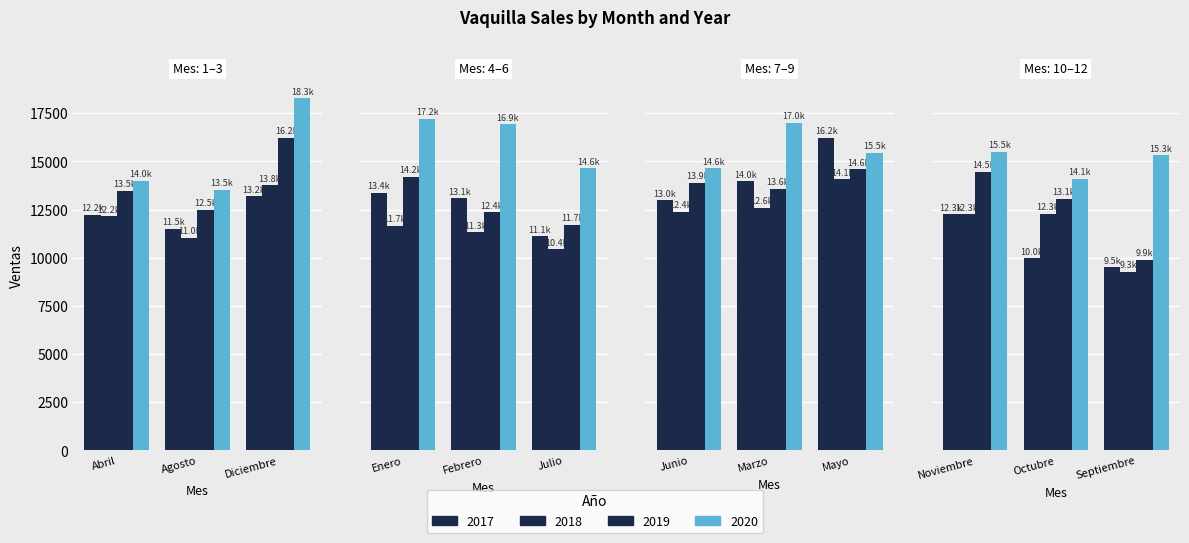

What is the difference between the highest and lowest values at Octubre?

4137